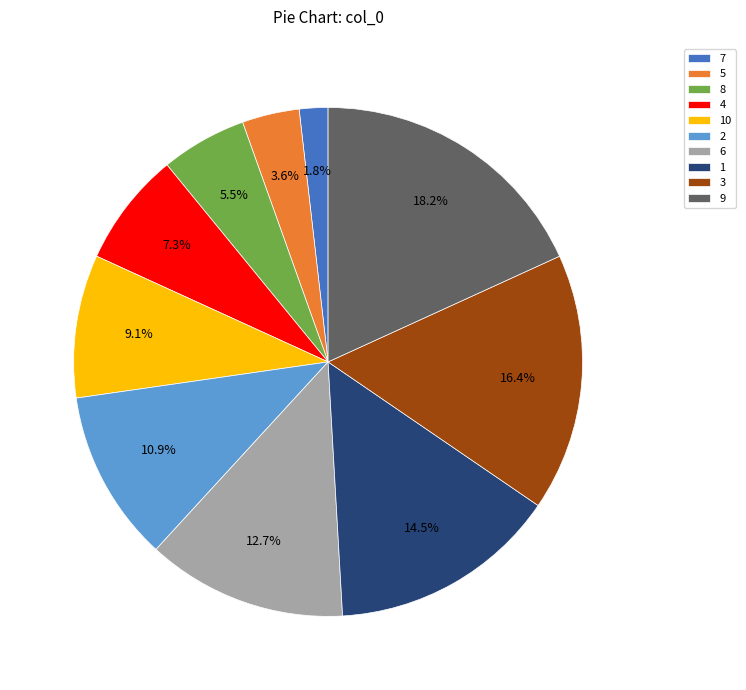

What percentage is the 5 slice, to the nearest percent?

4%